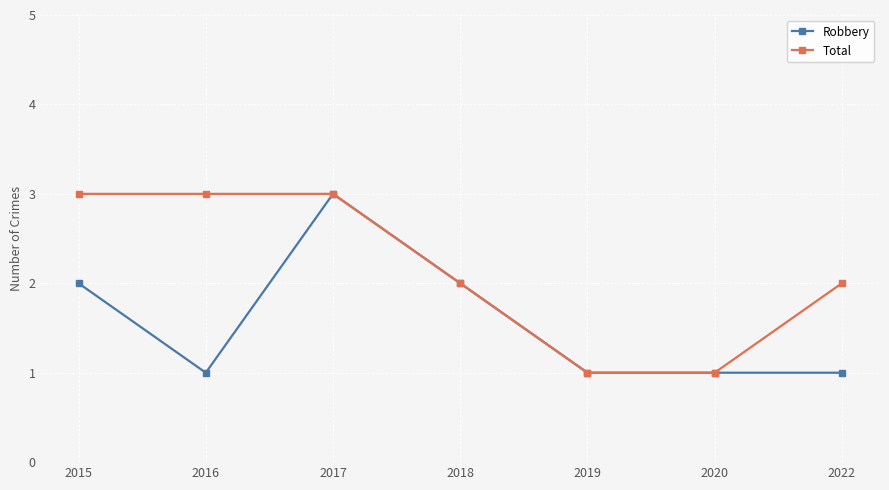

At 2022, list the series in order from smallest to largest.

Robbery, Total